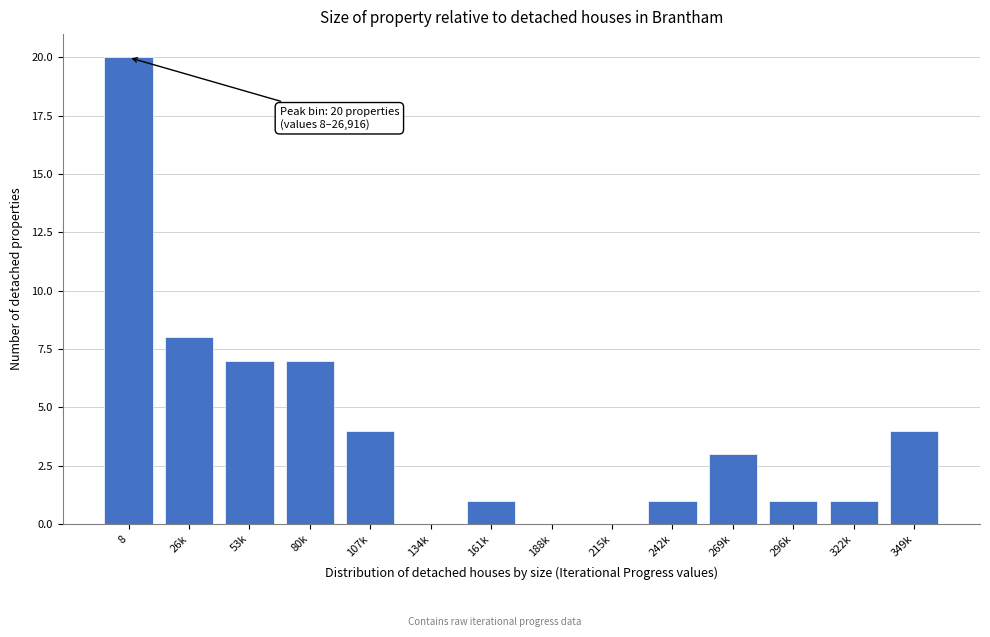

Reading left to right, what are all the values shown in this chart?

8=20	26k=8	53k=7	80k=7	107k=4	134k=0	161k=1	188k=0	215k=0	242k=1	269k=3	296k=1	322k=1	349k=4